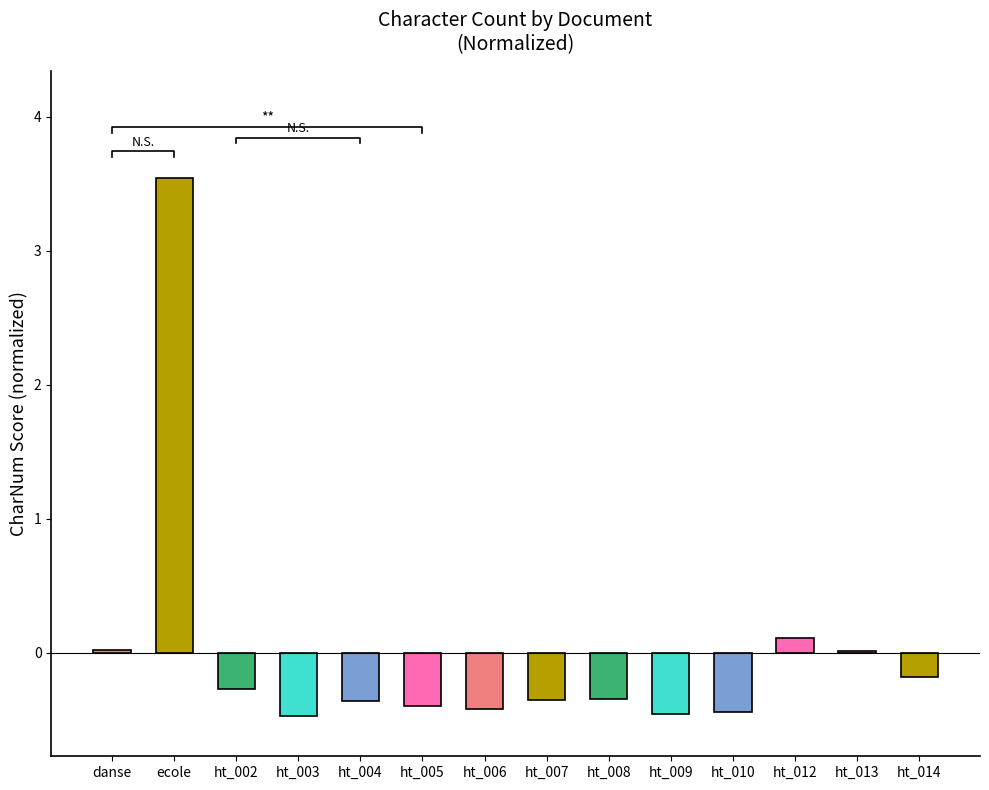

List the labels in order of value, largest first.

ecole, ht_012, danse, ht_013, ht_014, ht_002, ht_008, ht_007, ht_004, ht_005, ht_006, ht_010, ht_009, ht_003